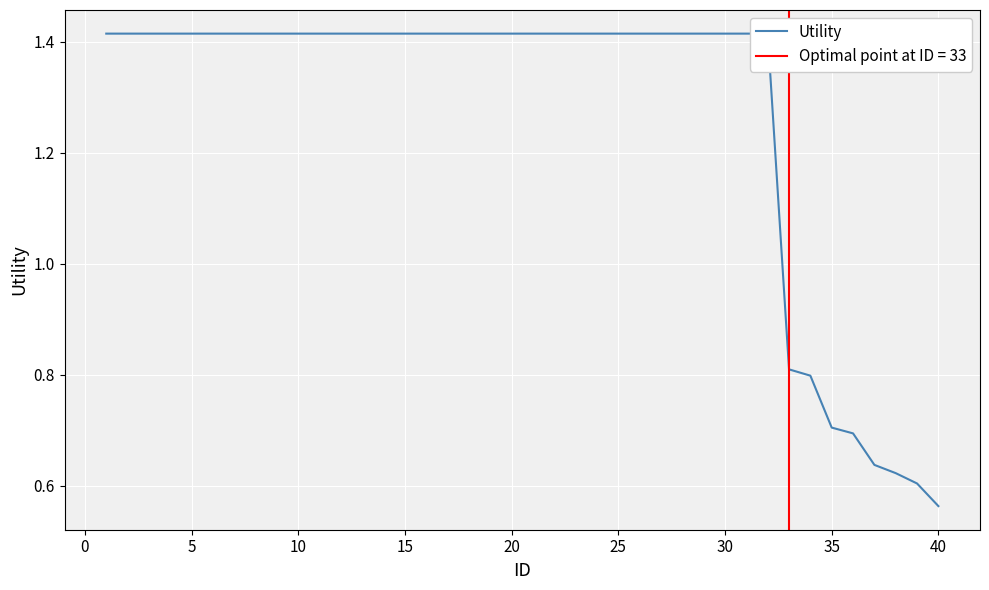

What is the difference between the maximum and second lowest values?

0.8